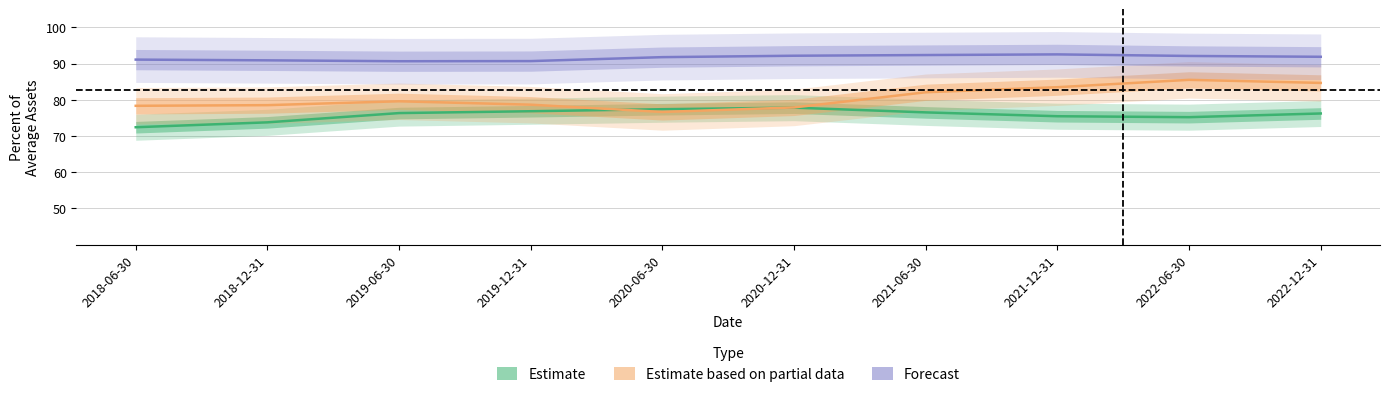

Which has a higher value, 2021-12-31 or 2022-06-30?

2021-12-31